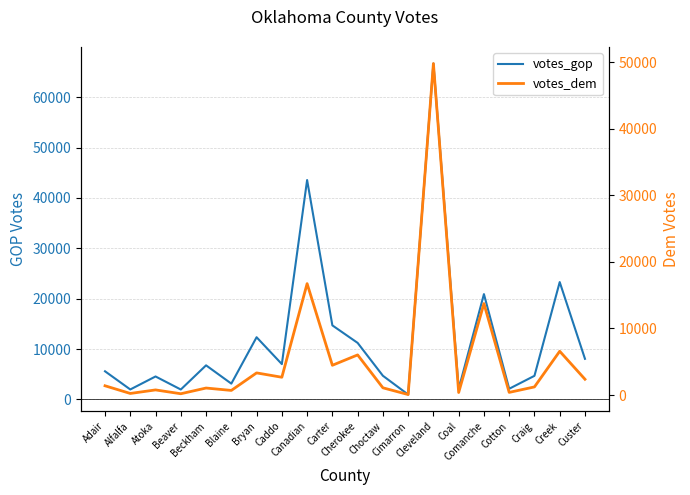

True or false: votes_gop and votes_dem cross at least once.

False